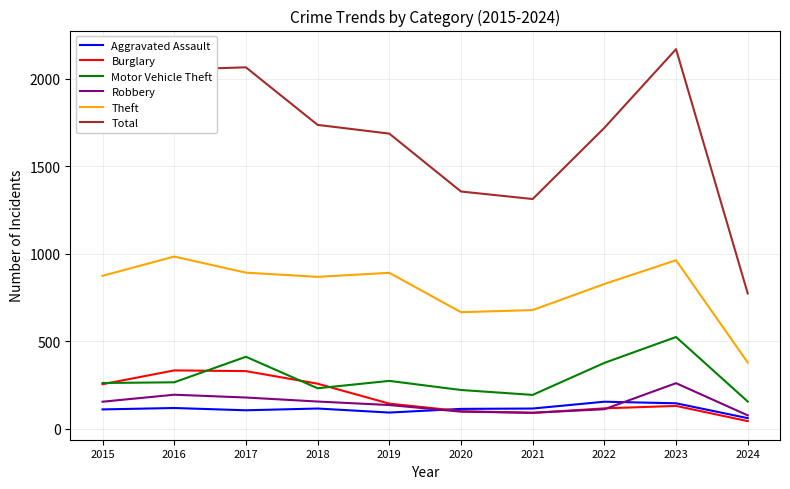

In Motor Vehicle Theft, how many points are lower than both neighbors (excluding endpoints)?

2